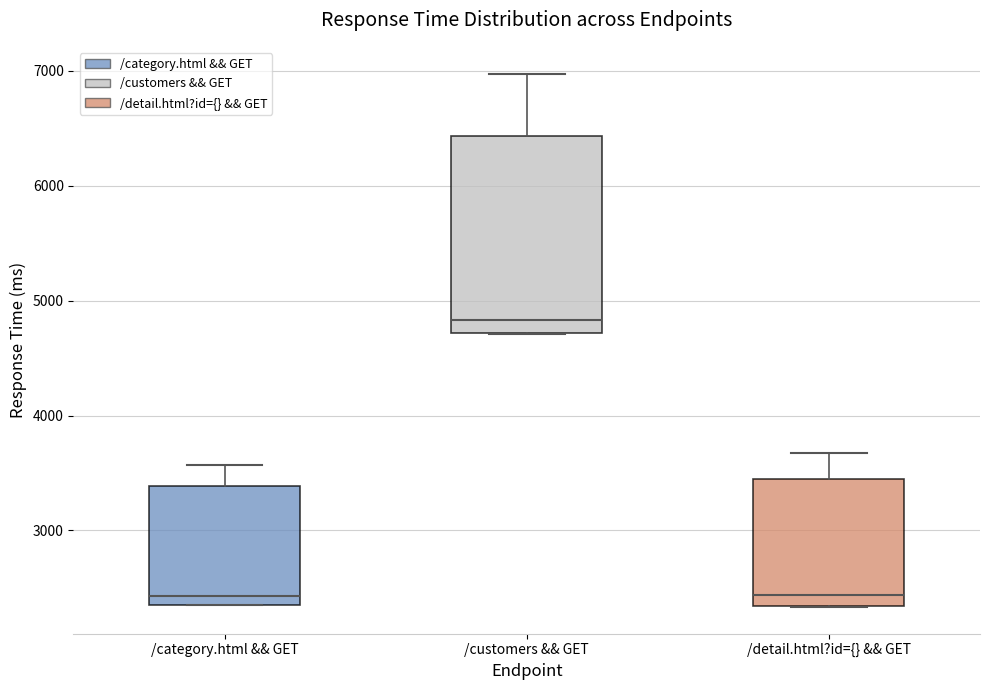

Reading left to right, transcribe this box plot: for each box, give where its median line is, the range the box spans, and where its two whiskers end, as read against the y-axis. The values are not printed on the chart, so give them approximately, as read against the axis.

/category.html && GET: median 2400 (just above the box's lower edge), box 2400 to 3400, whiskers 2300 to 3600
/customers && GET: median 4800, box 4700 to 6400, whiskers 4700 to 7000
/detail.html?id={} && GET: median 2400, box 2300 to 3500, whiskers 2300 to 3700